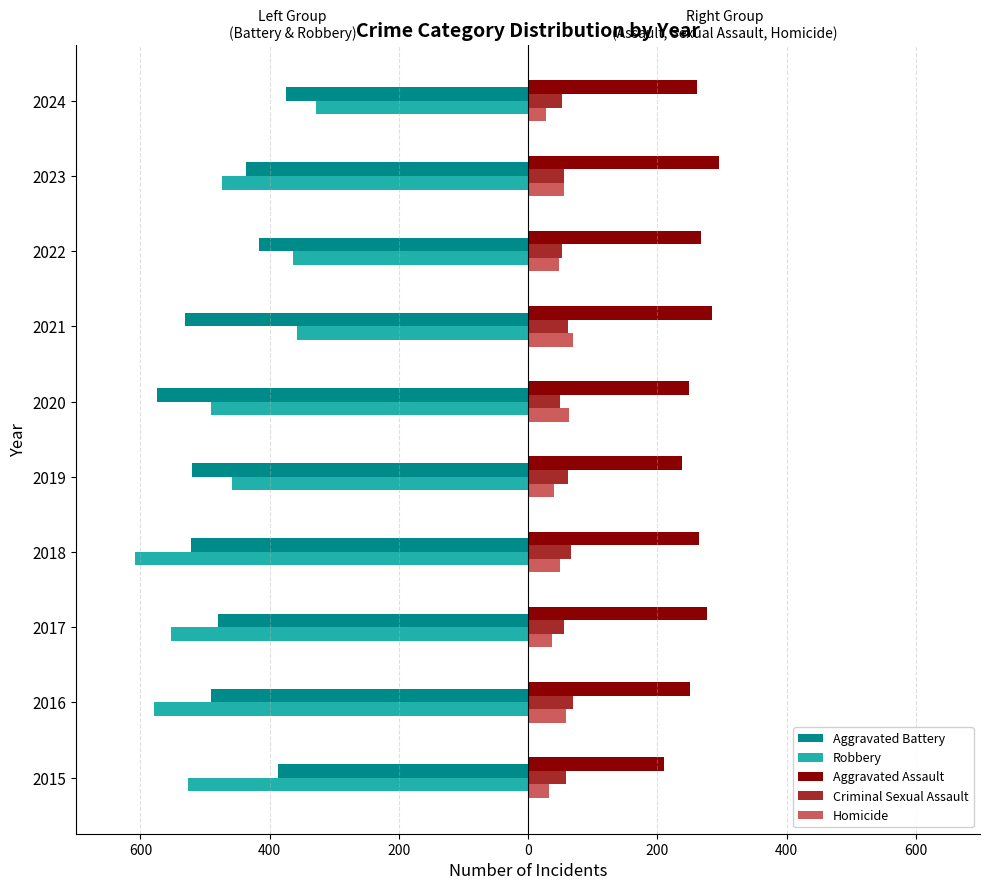

Reading left to right, transcribe all the data shown in this chart.

Aggravated Battery: -387	-491	-480	-522	-520	-574	-531	-417	-437	-375
Robbery: -527	-579	-553	-608	-458	-491	-357	-364	-473	-328
Aggravated Assault: 210	250	276	265	238	249	284	267	295	261
Criminal Sexual Assault: 58	69	55	66	61	49	62	52	56	53
Homicide: 32	59	37	49	40	63	69	47	55	28